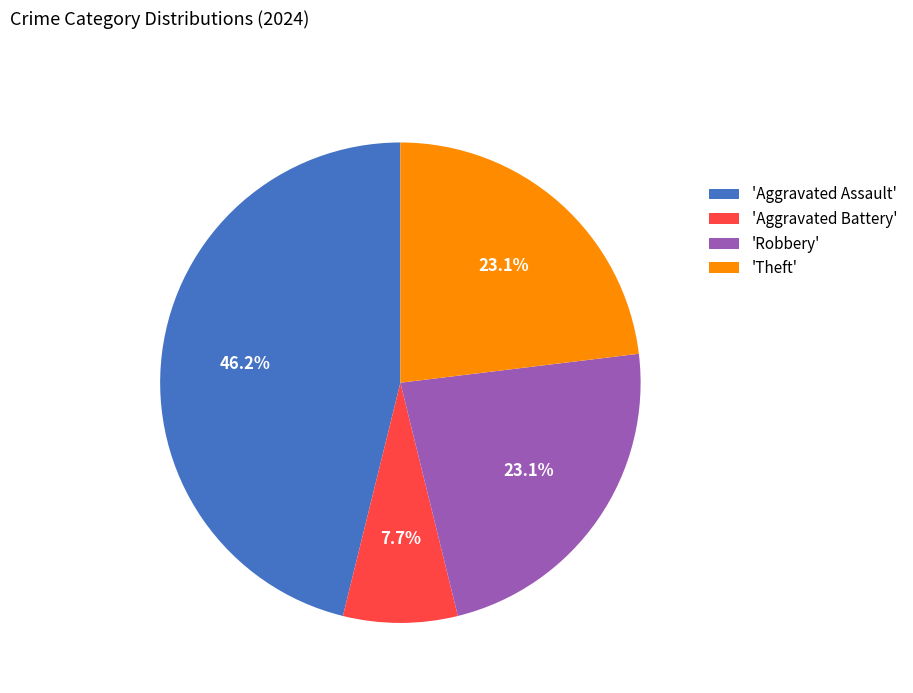

How many slices are in this pie chart?

4